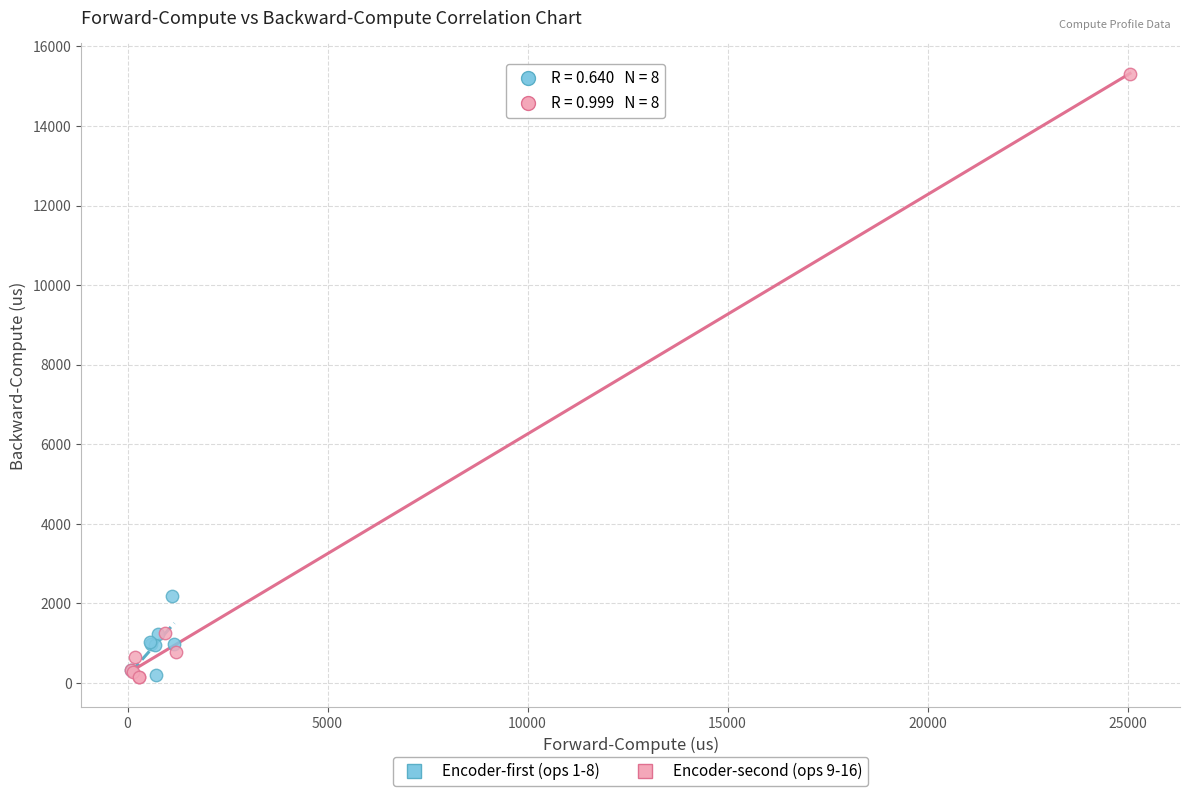

Which series contains the highest Y value?

Encoder-second (ops 9-16)